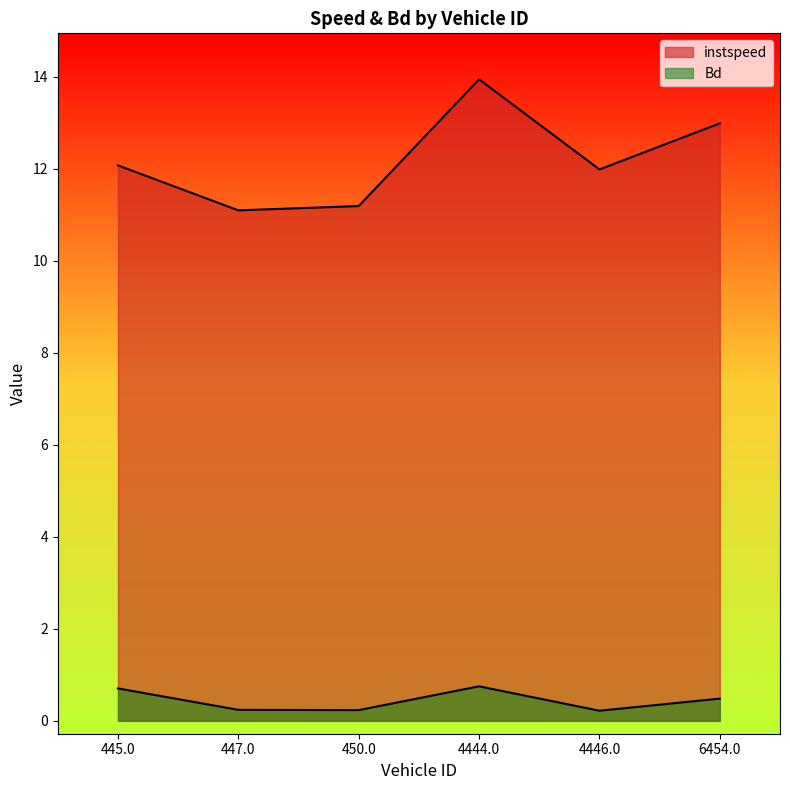

True or false: instspeed and Bd cross at least once.

False